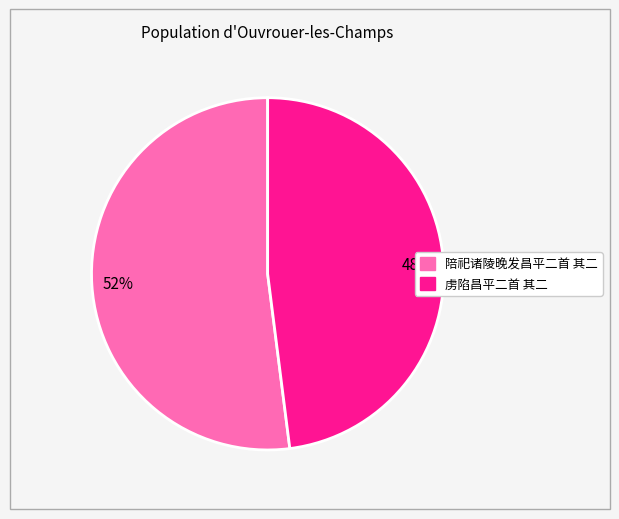

Rank the categories by value from highest to lowest.

陪祀诸陵晚发昌平二首 其二, 虏陷昌平二首 其二